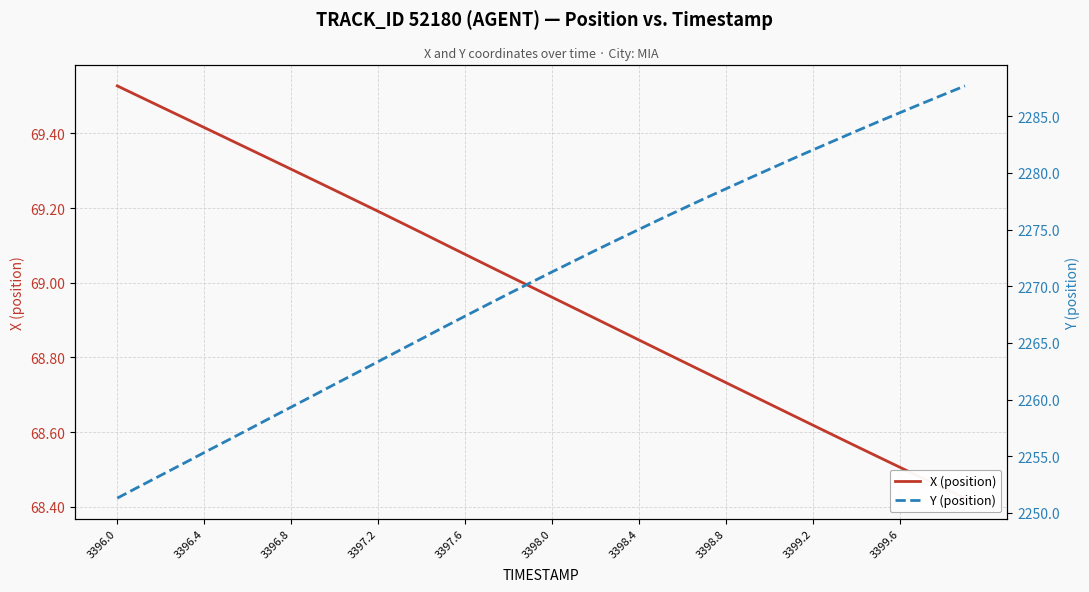

True or false: X (position) has a value of 45.0 at 3398.0.

False